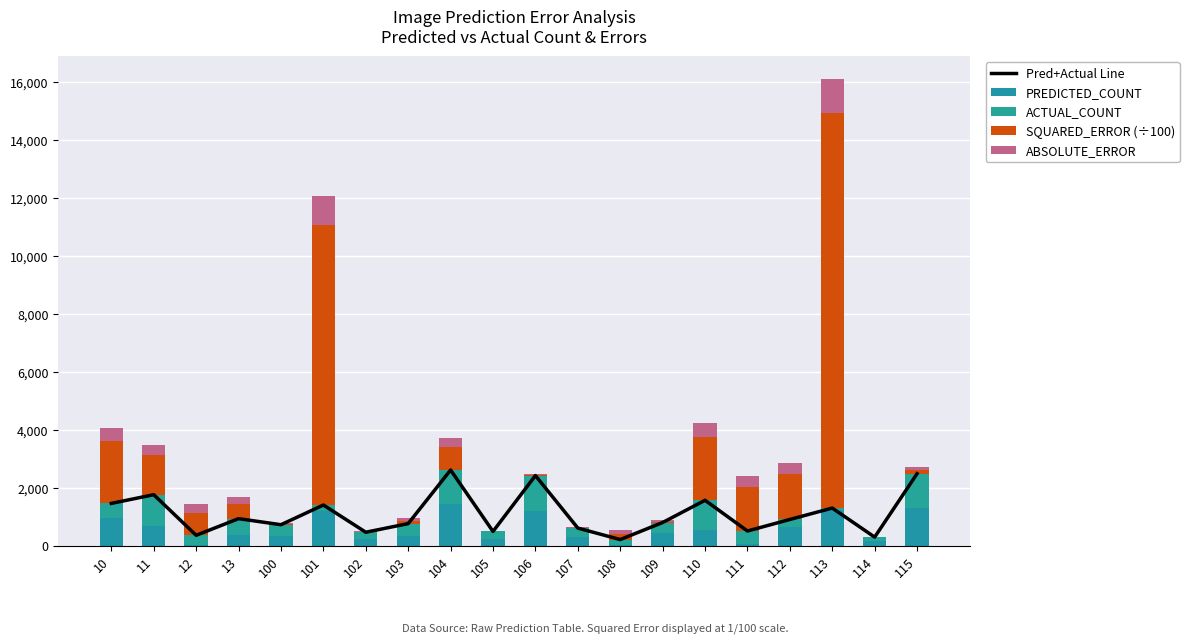

What is the average value of the PREDICTED_COUNT series?

588.6